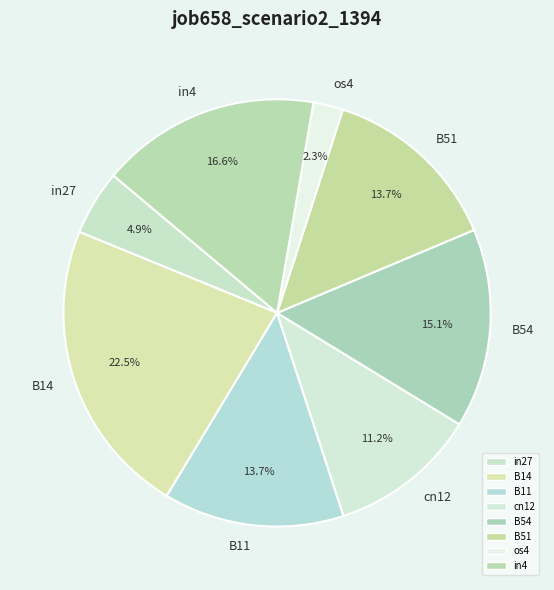

Between in4 and B14, which is larger?

B14